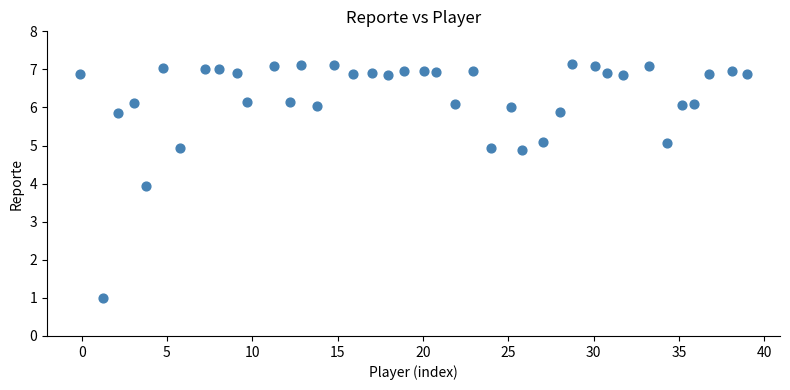

What is the range of X values (max minus min)?

39.0